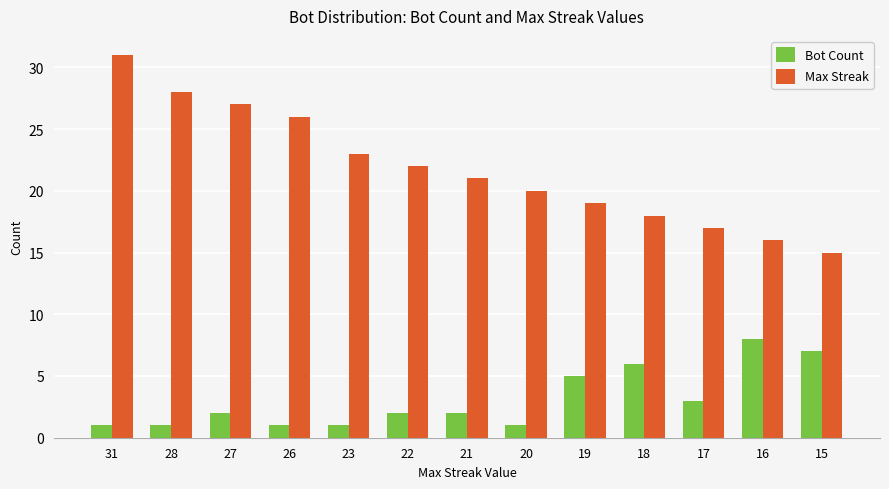

What is the lowest value of the Bot Count series?

1